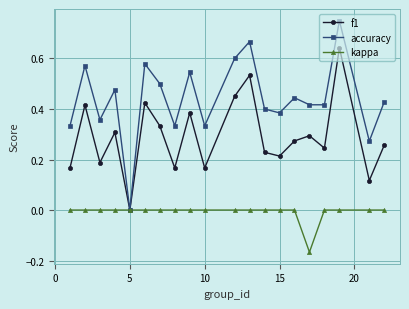

List the series in order of their overall mean, highest first.

accuracy, f1, kappa